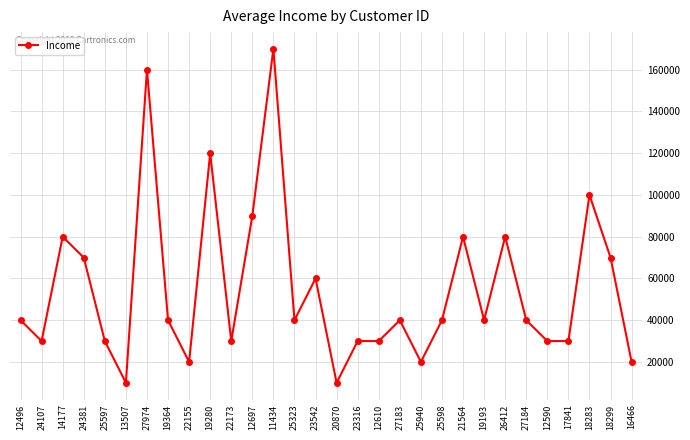

What is the ratio of the value at 14177 to the value at 24107?

2.7